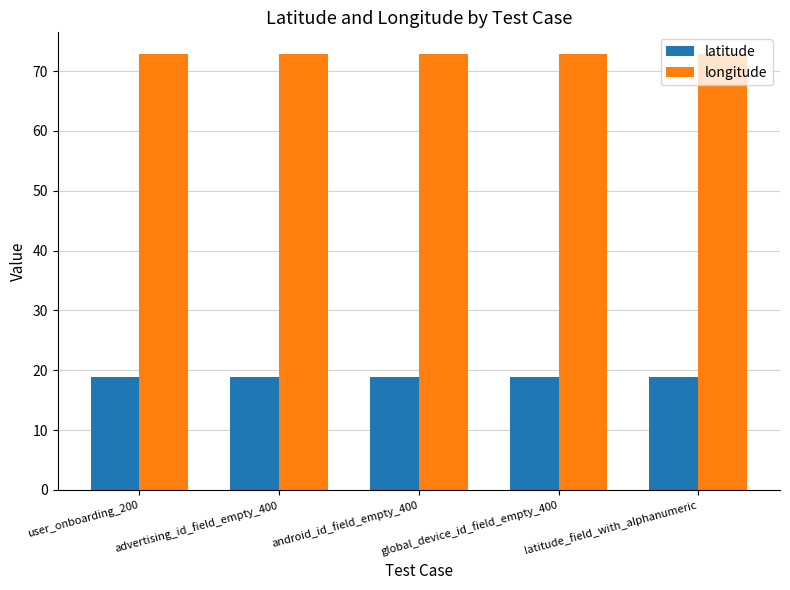

What position from the left is advertising_id_field_empty_400?

2